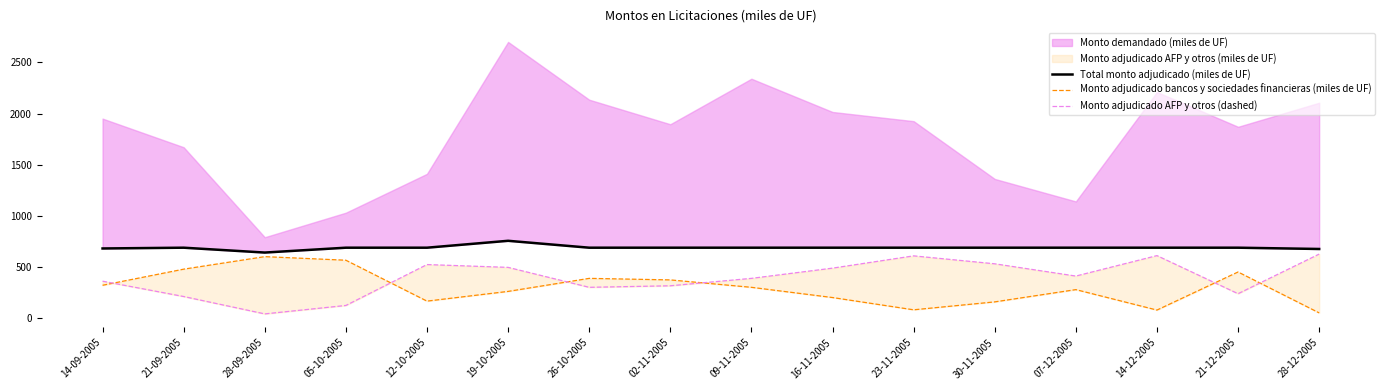

At which label does Monto adjudicado bancos y sociedades financieras (miles de UF) reach its minimum?

28-12-2005